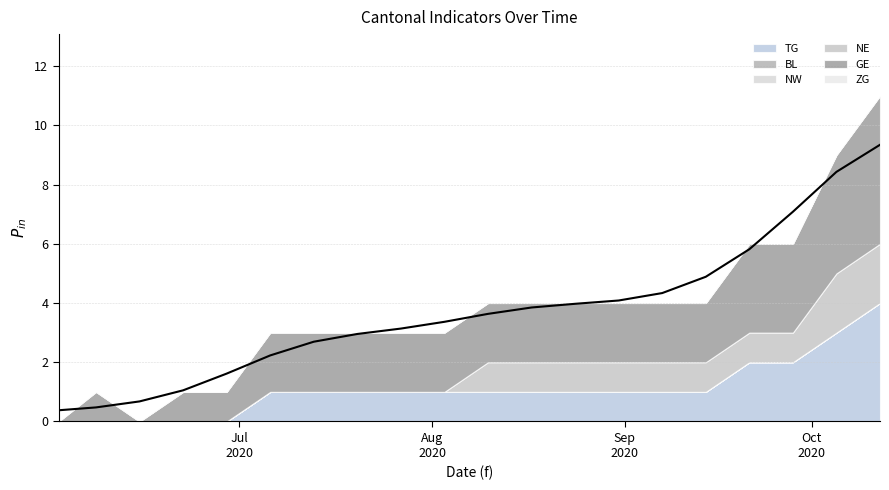

What is the difference between the maximum and minimum values in the NE series?

2